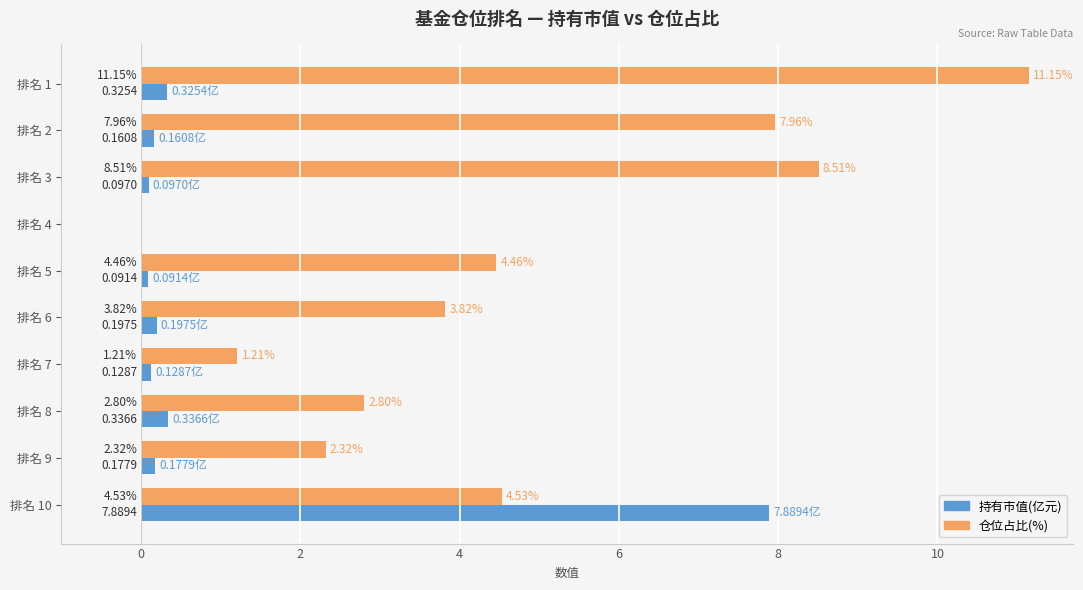

Is the value of 仓位占比(%) at 排名 8 greater than the value of 持有市值(亿元) at 排名 6?

Yes